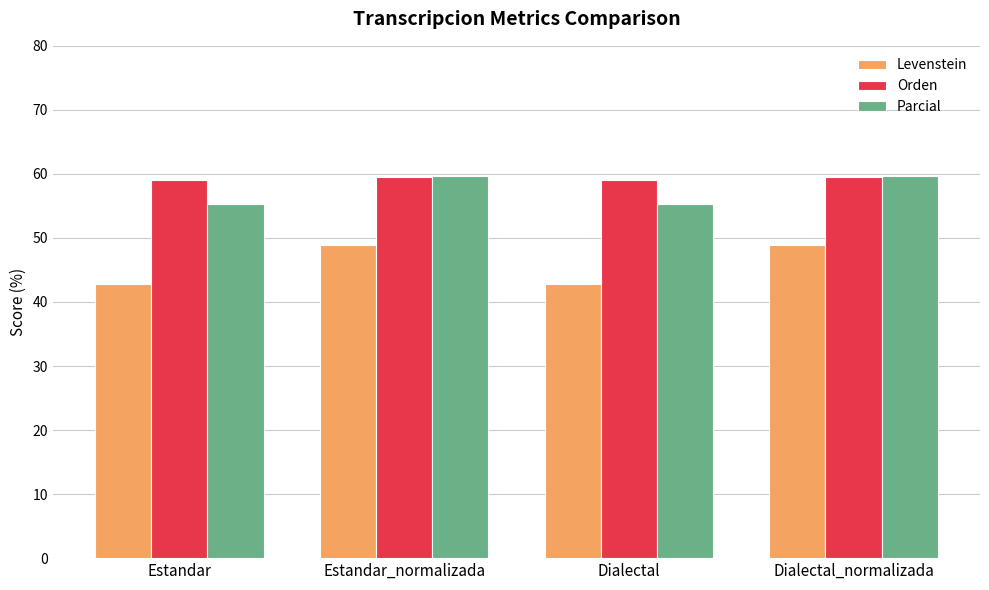

Which series changed the most between Dialectal and Dialectal_normalizada?

Levenstein